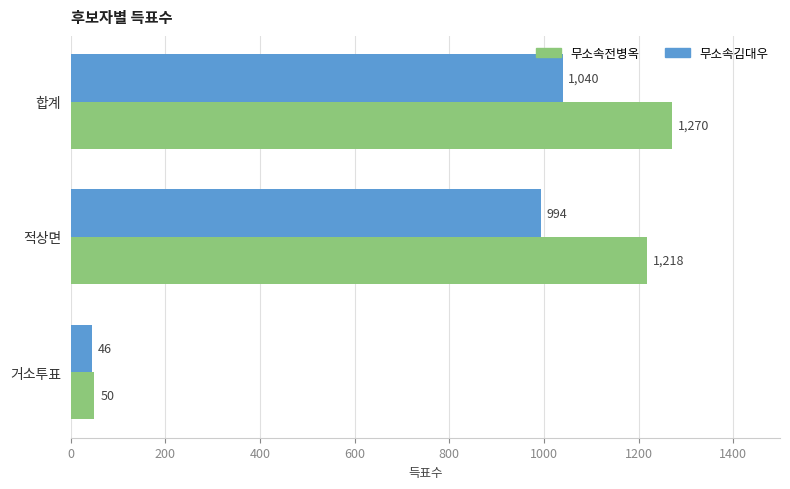

What is the difference between the 무소속전병옥 values at 적상면 and 거소투표?

1168